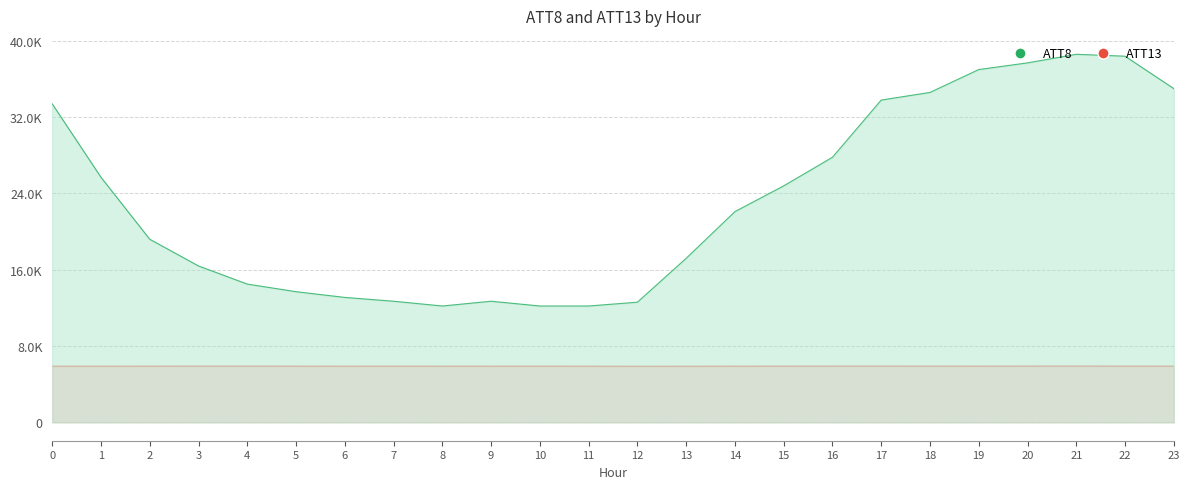

True or false: ATT13 and ATT8 intersect in this chart.

False